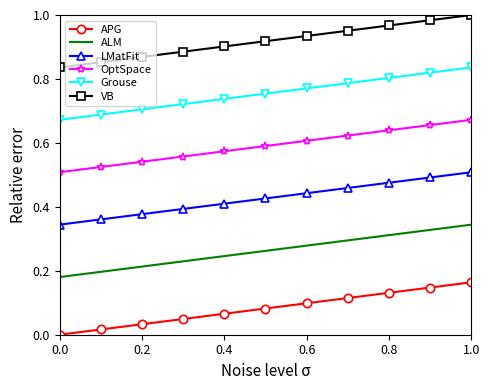

Which series has the largest total across all categories?

VB